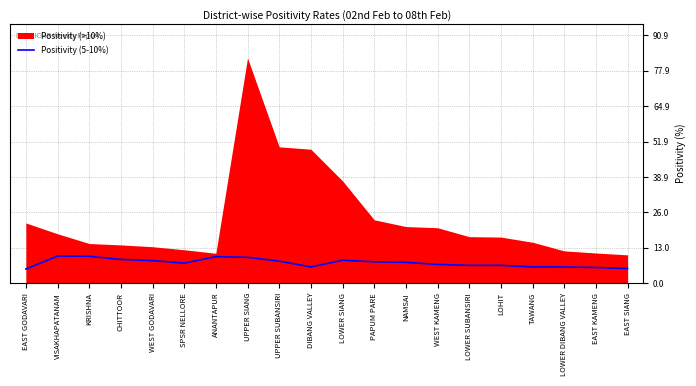

Is it true that Positivity (5-10%) equals 6.8 at WEST KAMENG?

True